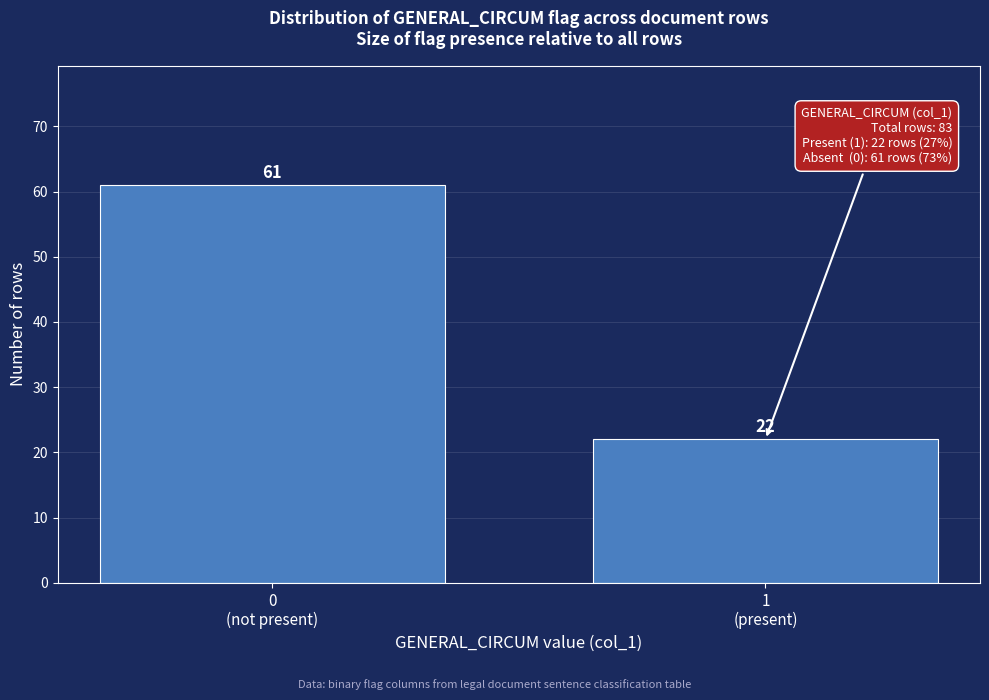

Reading left to right, extract all data points from this chart.

61	22